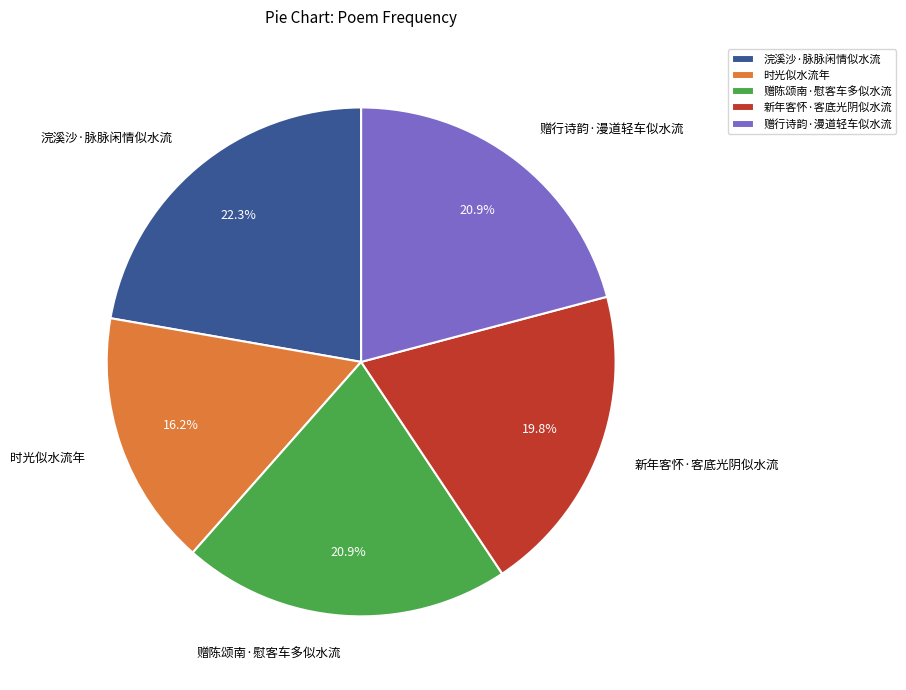

Is there any slice that represents more than half of the pie?

No